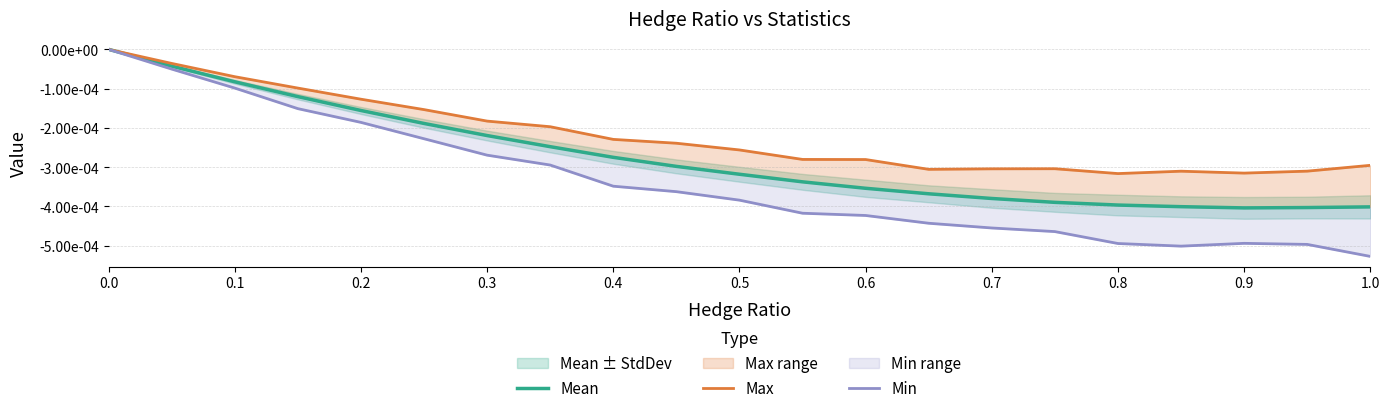

Rank the series by their average value, from lowest to highest.

Min, Mean, Max